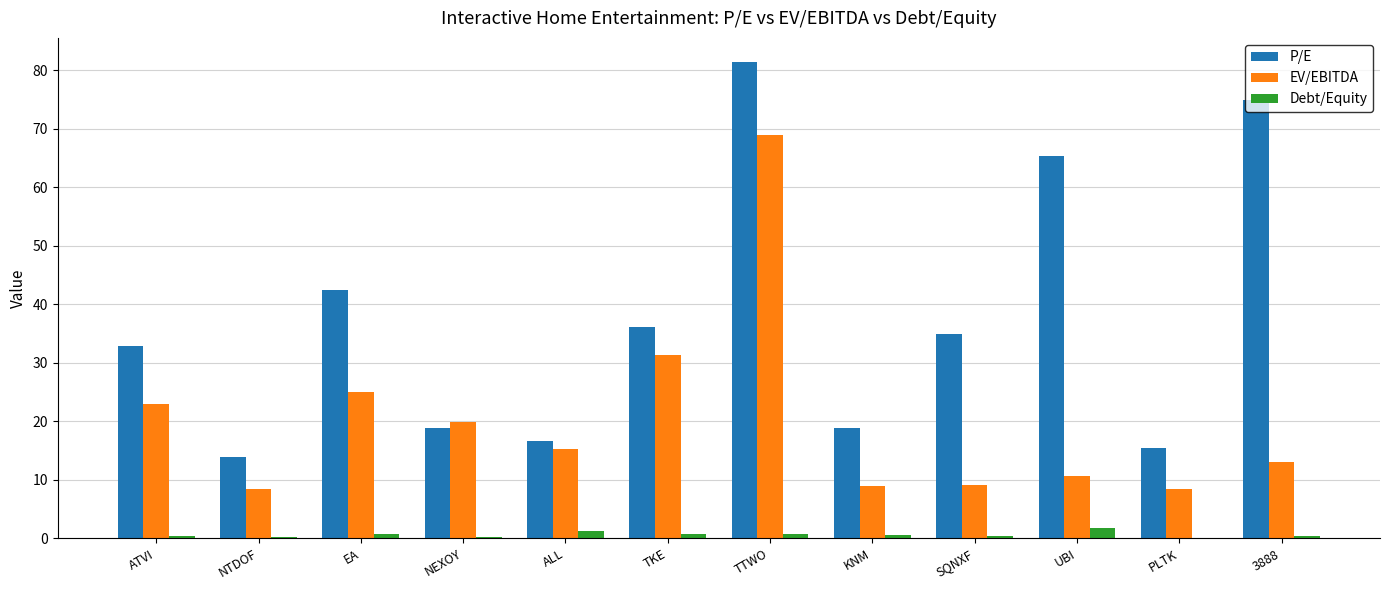

Which series has the largest total across all categories?

P/E